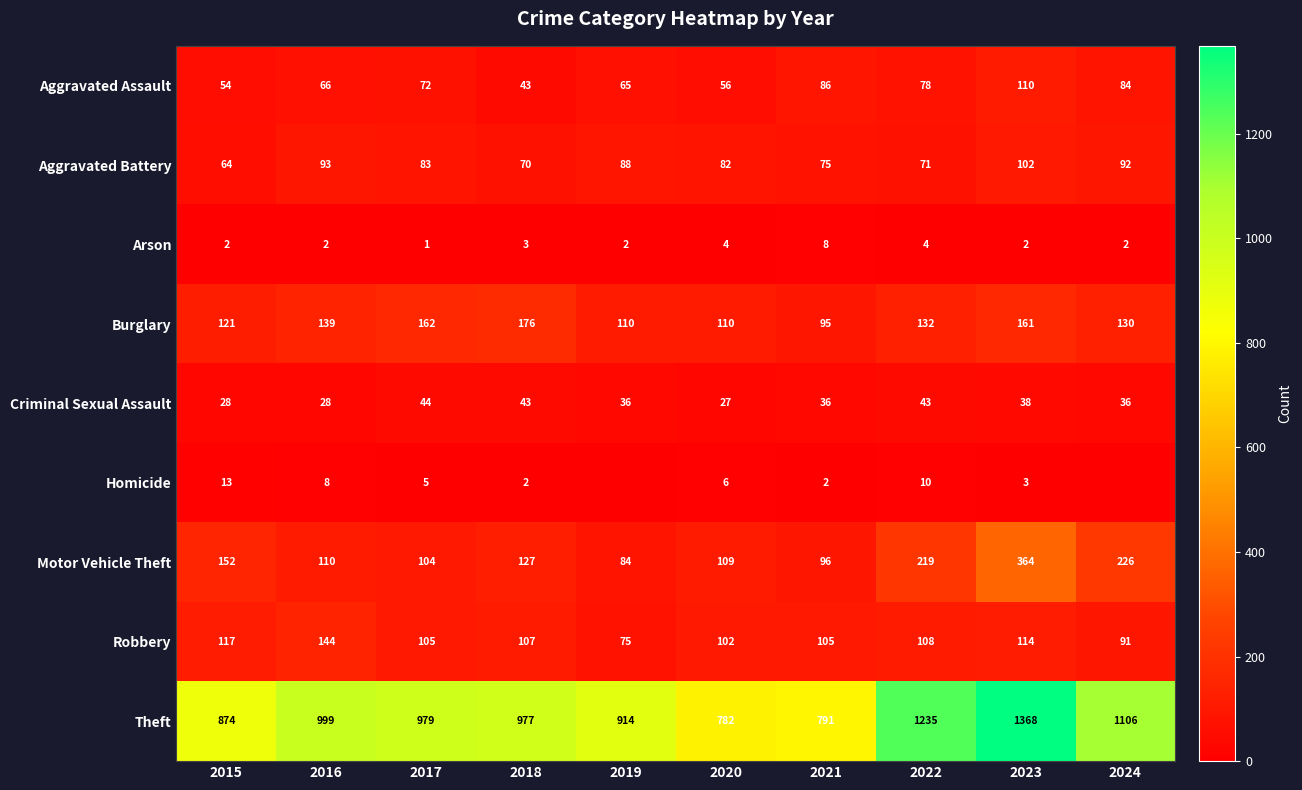

At 2015, list the series in order from smallest to largest.

Arson, Homicide, Criminal Sexual Assault, Aggravated Assault, Aggravated Battery, Robbery, Burglary, Motor Vehicle Theft, Theft